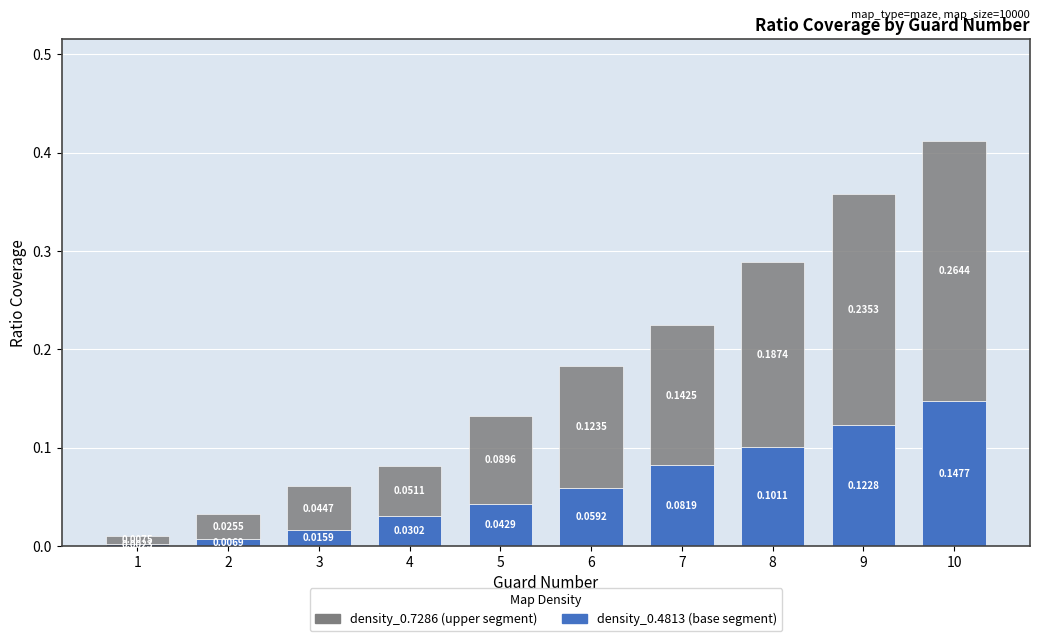

At which category is the sum across all series the highest?

10